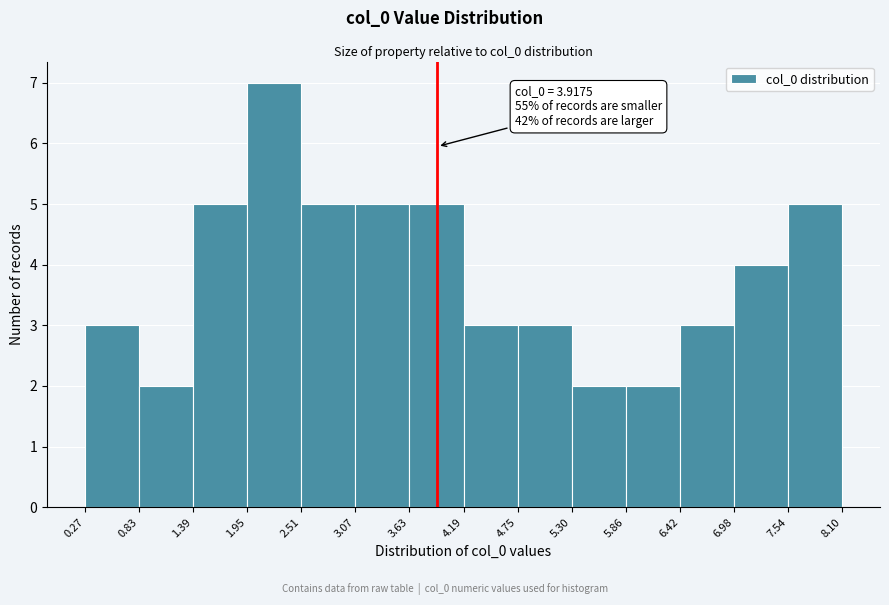

Over which range of the x-axis is the bar tallest?

1.95 to 2.51